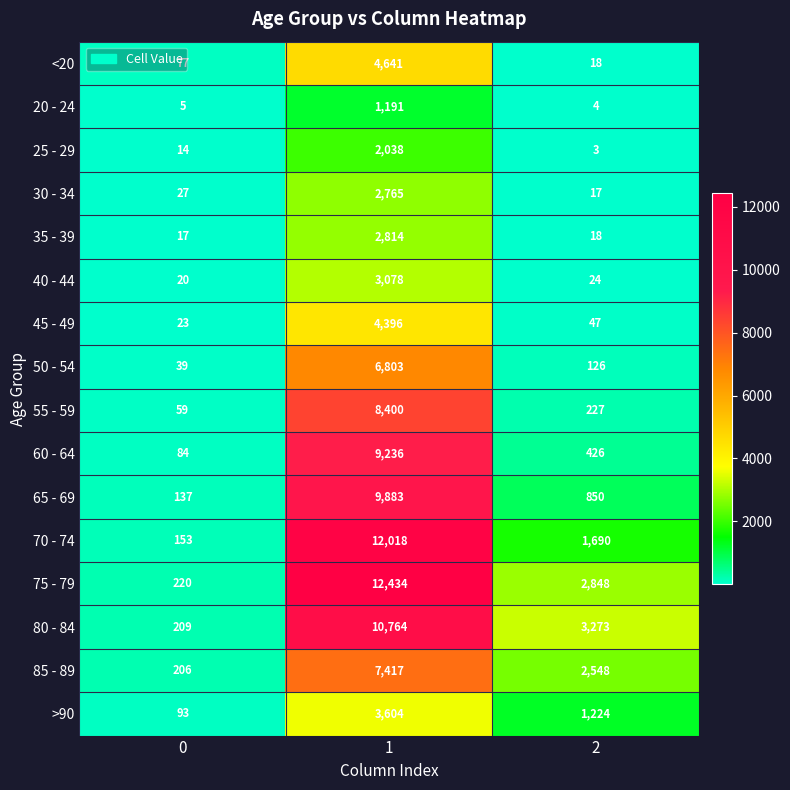

How many data points does each series have?

3